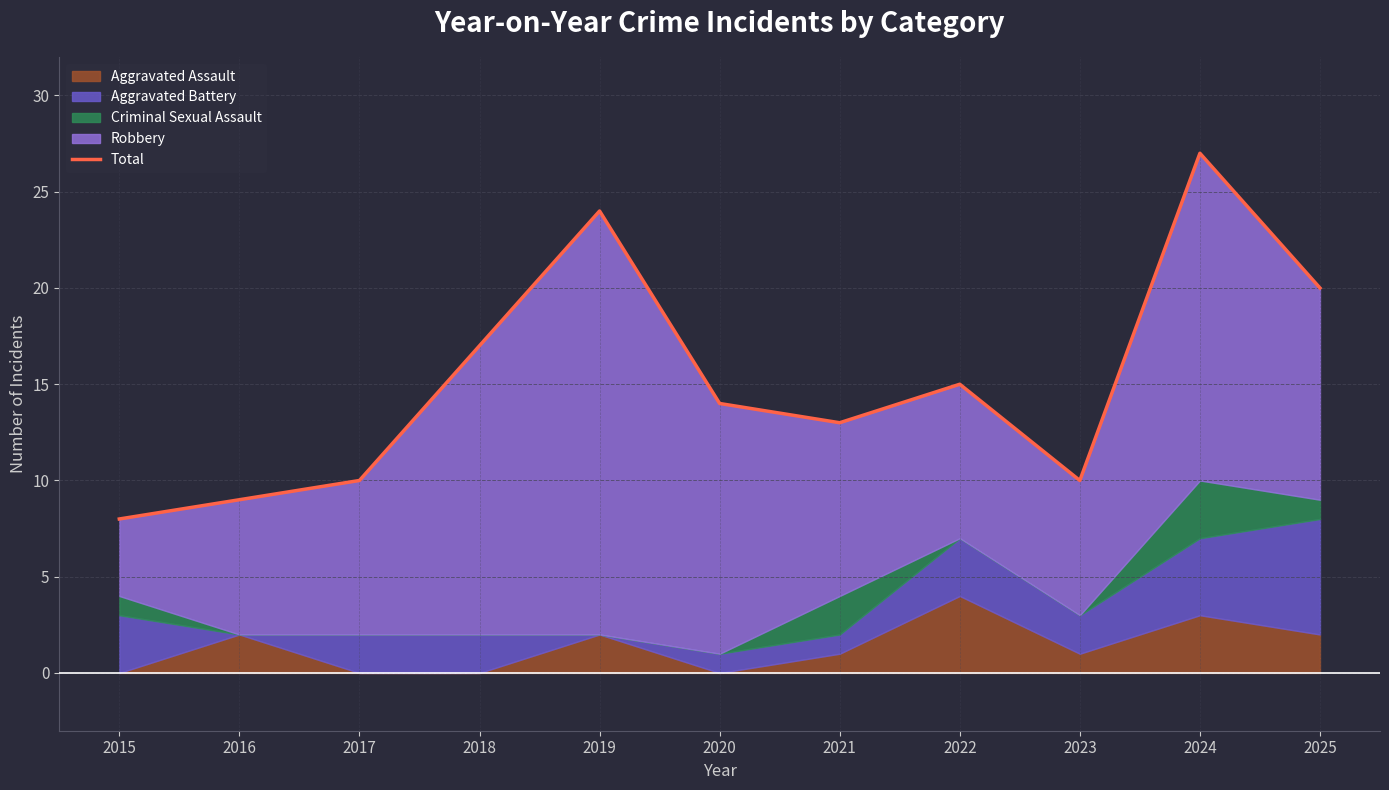

Count the number of categories in the chart.

11